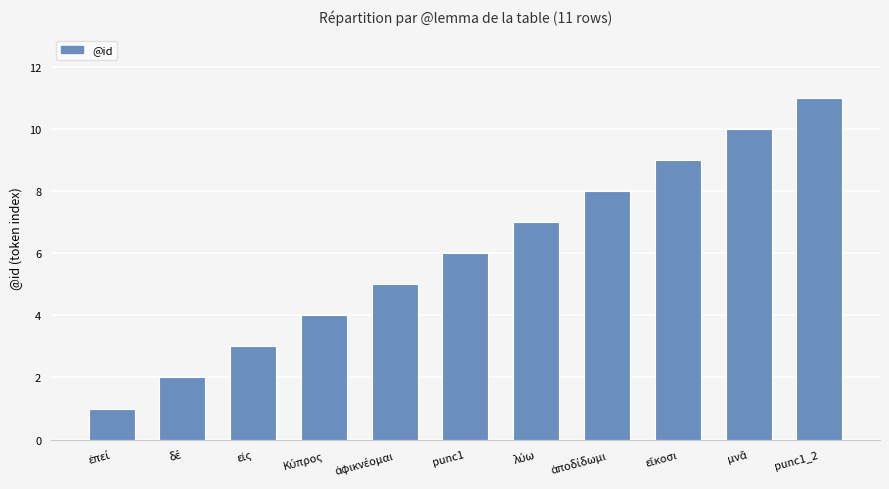

Which label corresponds to the largest value in the chart?

punc1_2